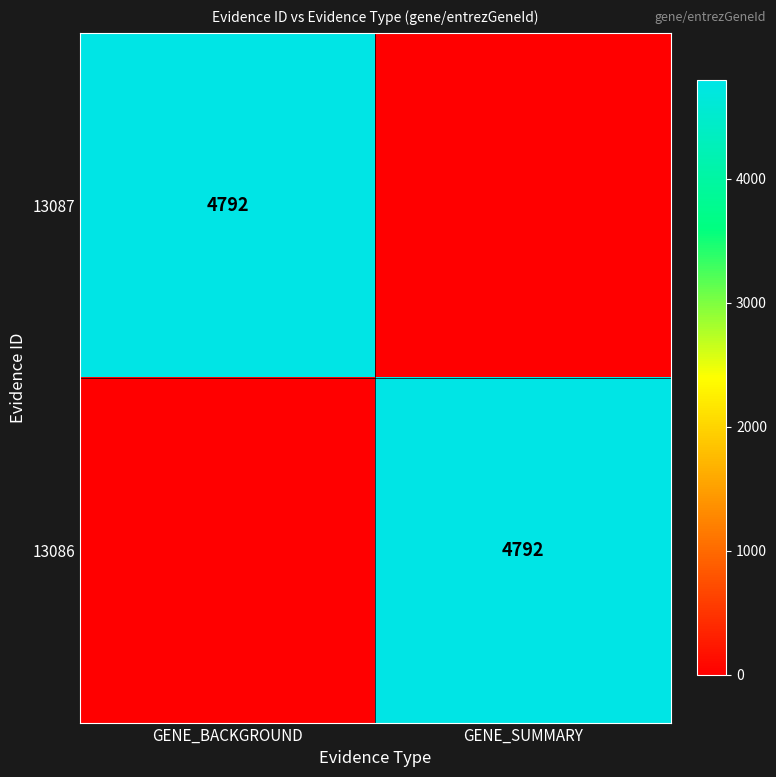

The value of 13087 at GENE_BACKGROUND is 1451. True or false?

False